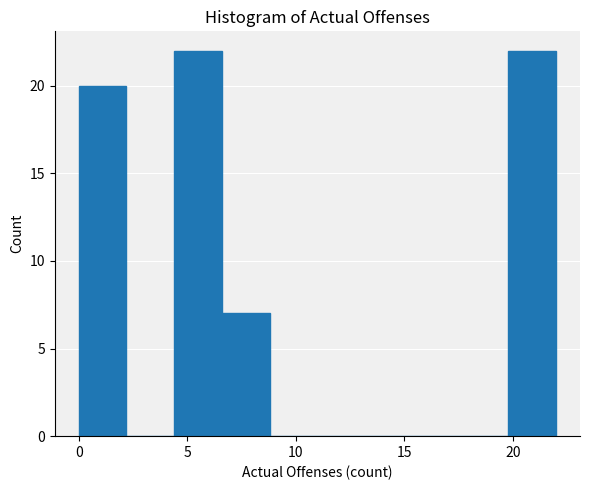

Reading left to right, transcribe this chart: for each bar, give the range it covers on the x-axis and its height. Neither the bar edges nor the heights are printed on the chart, so give them approximately, as read against the axes.

0.0 to 2.2: 20
2.2 to 4.4: 0
4.4 to 6.6: 22
6.6 to 8.8: 7
8.8 to 11.0: 0
11.0 to 13.2: 0
13.2 to 15.4: 0
15.4 to 17.6: 0
17.6 to 19.8: 0
19.8 to 22.0: 22